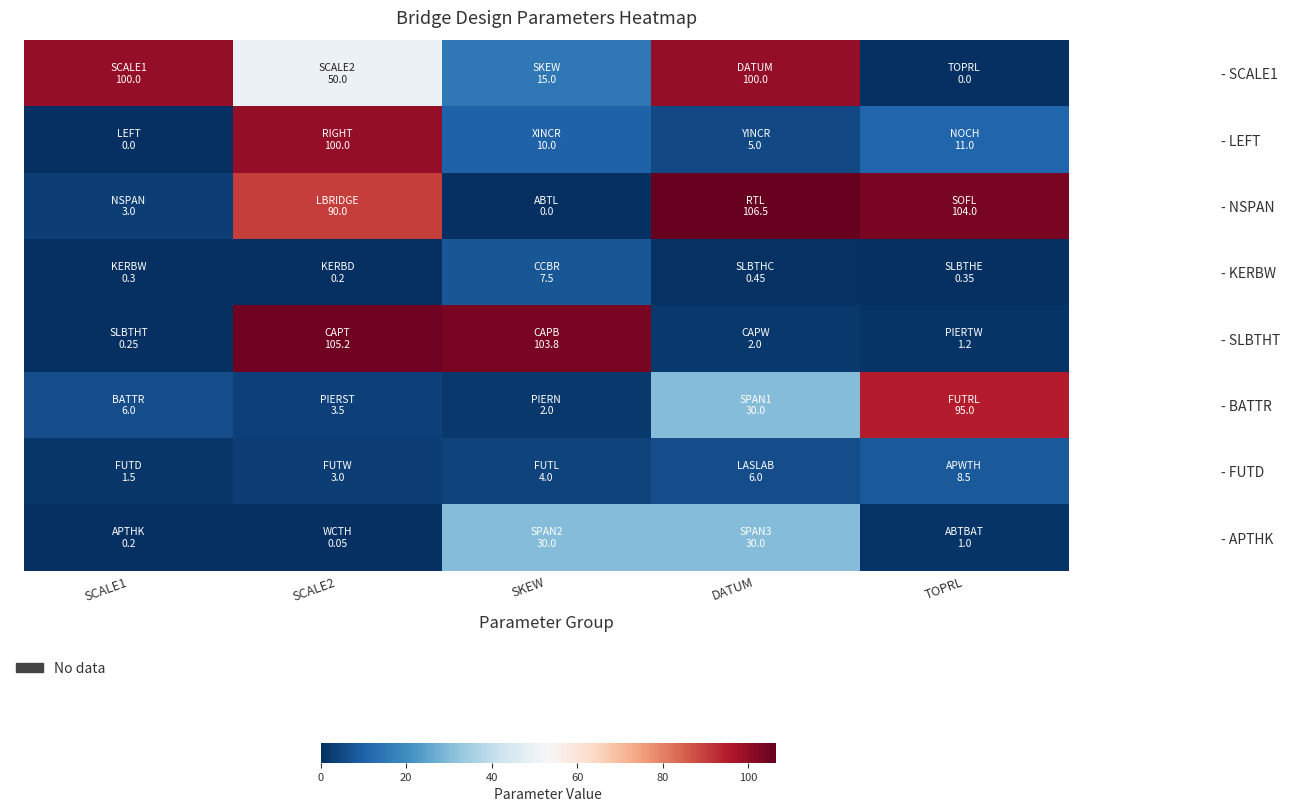

Rank the series at TOPRL from lowest to highest value.

- SCALE1, - KERBW, - APTHK, - SLBTHT, - FUTD, - LEFT, - BATTR, - NSPAN